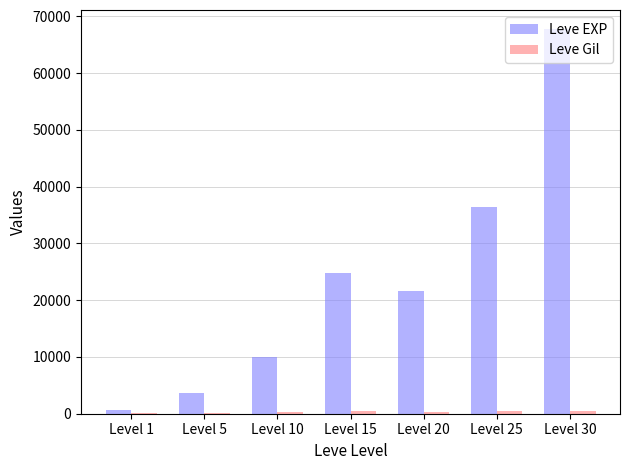

Which series has the largest total across all categories?

Leve EXP